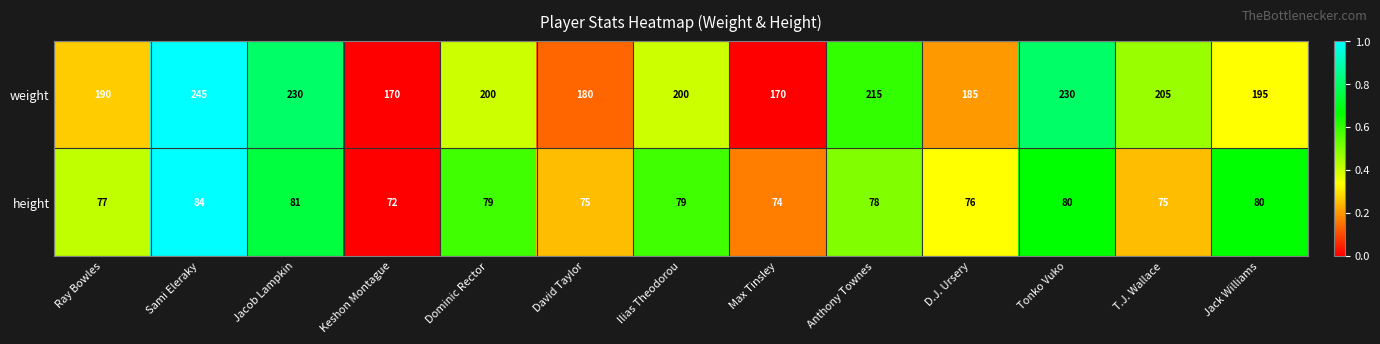

Is the value of height at Anthony Townes greater than the value of weight at Dominic Rector?

No